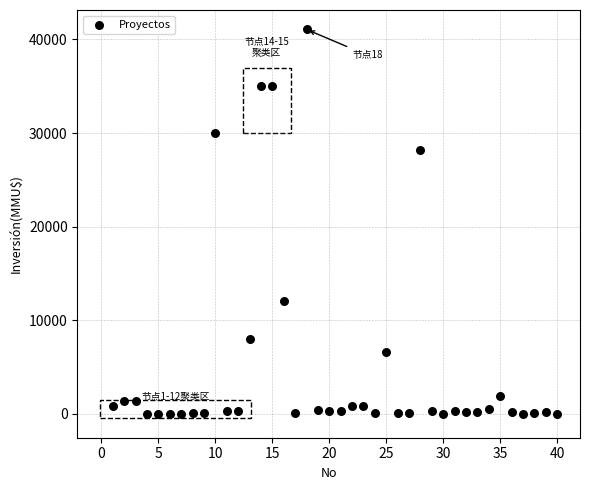

What Y value in the scatter plot is closest to 20537?

28227